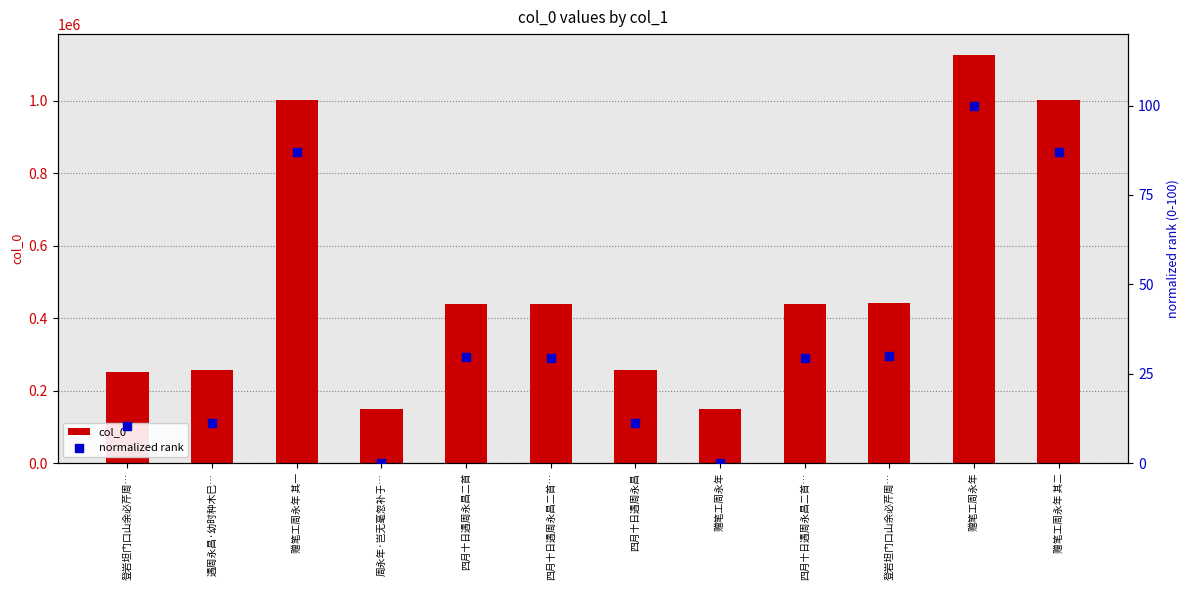

Which series has the largest total across all categories?

col_0